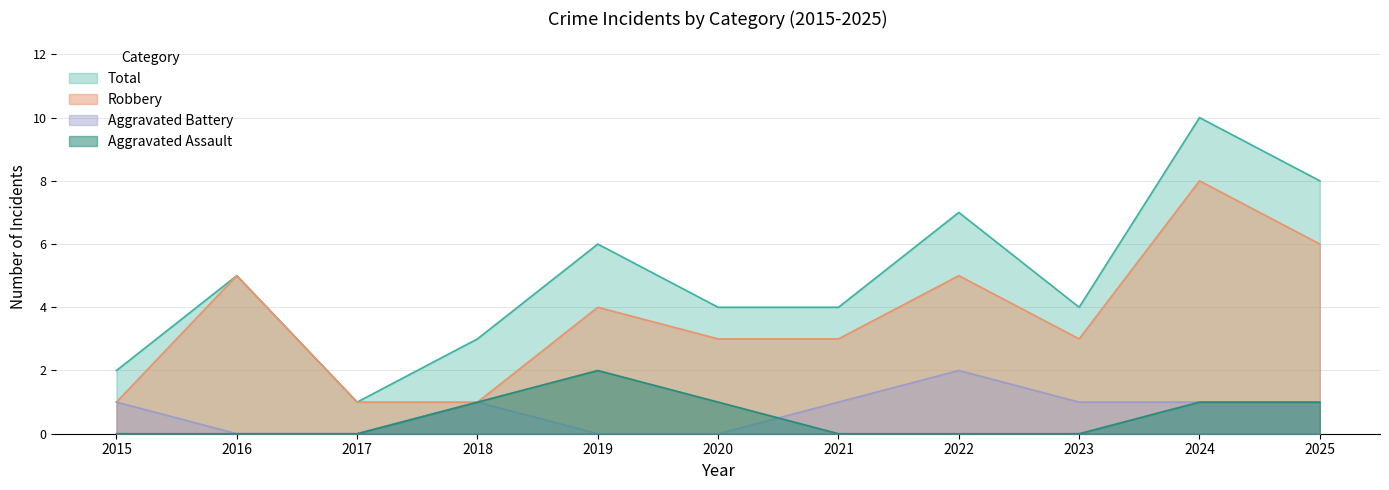

What is the average value of the Robbery series?

4